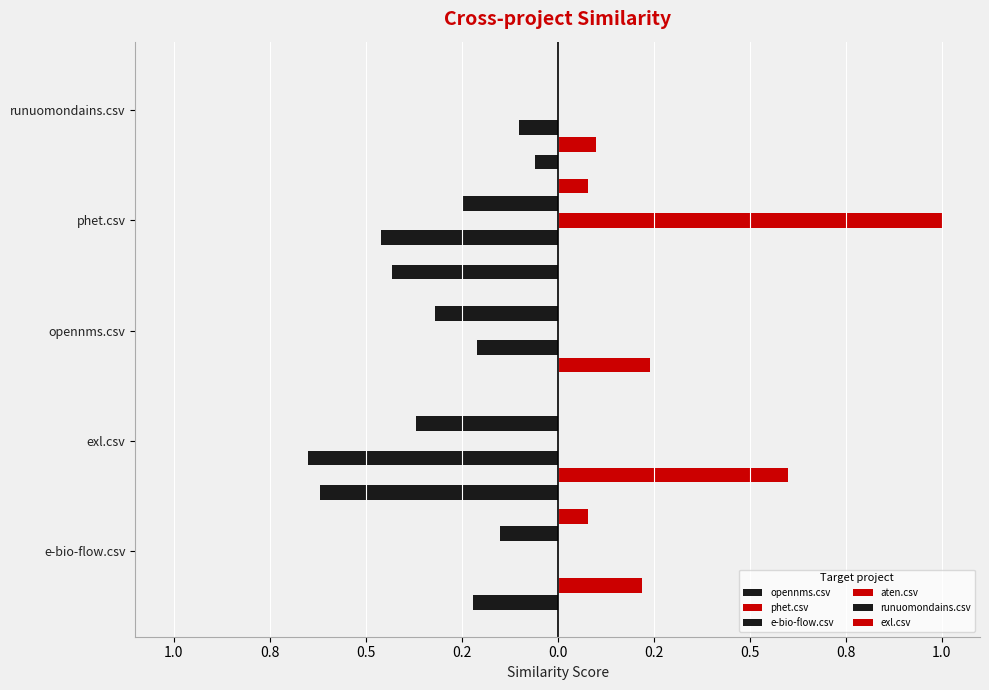

Which series has the largest total across all categories?

phet.csv